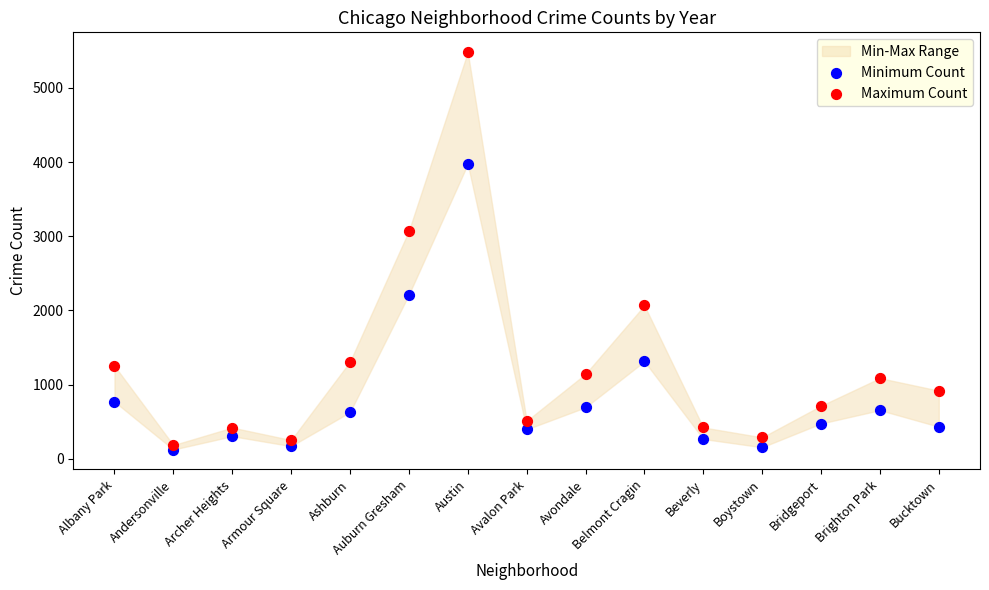

In the Maximum Count series, what Y value is closest to 2832?

3071